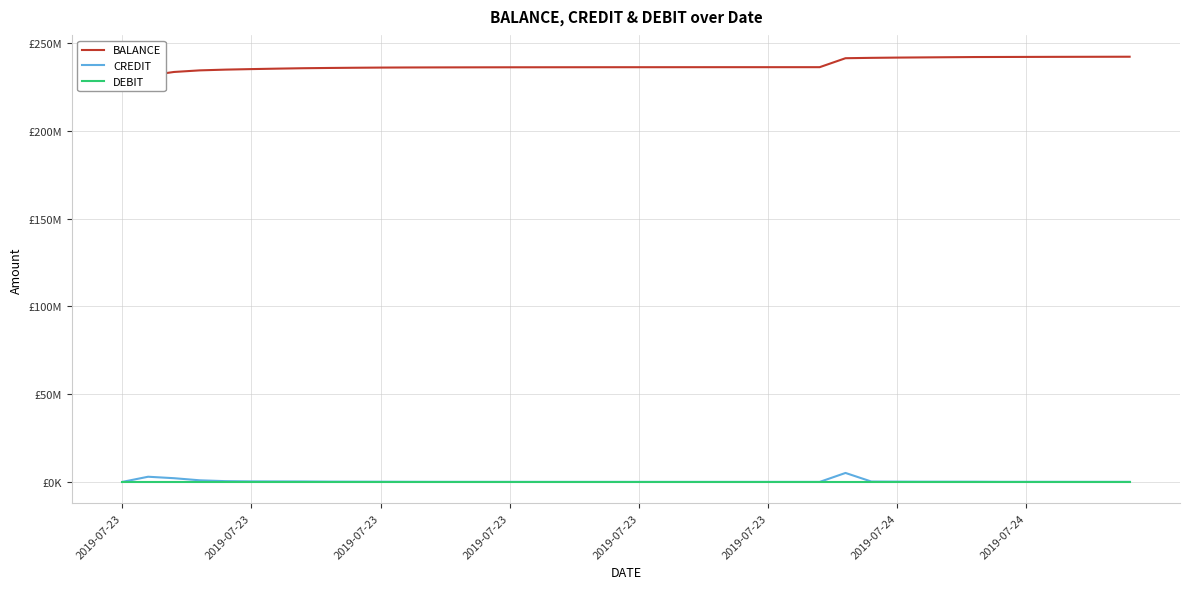

True or false: DEBIT and CREDIT intersect in this chart.

False